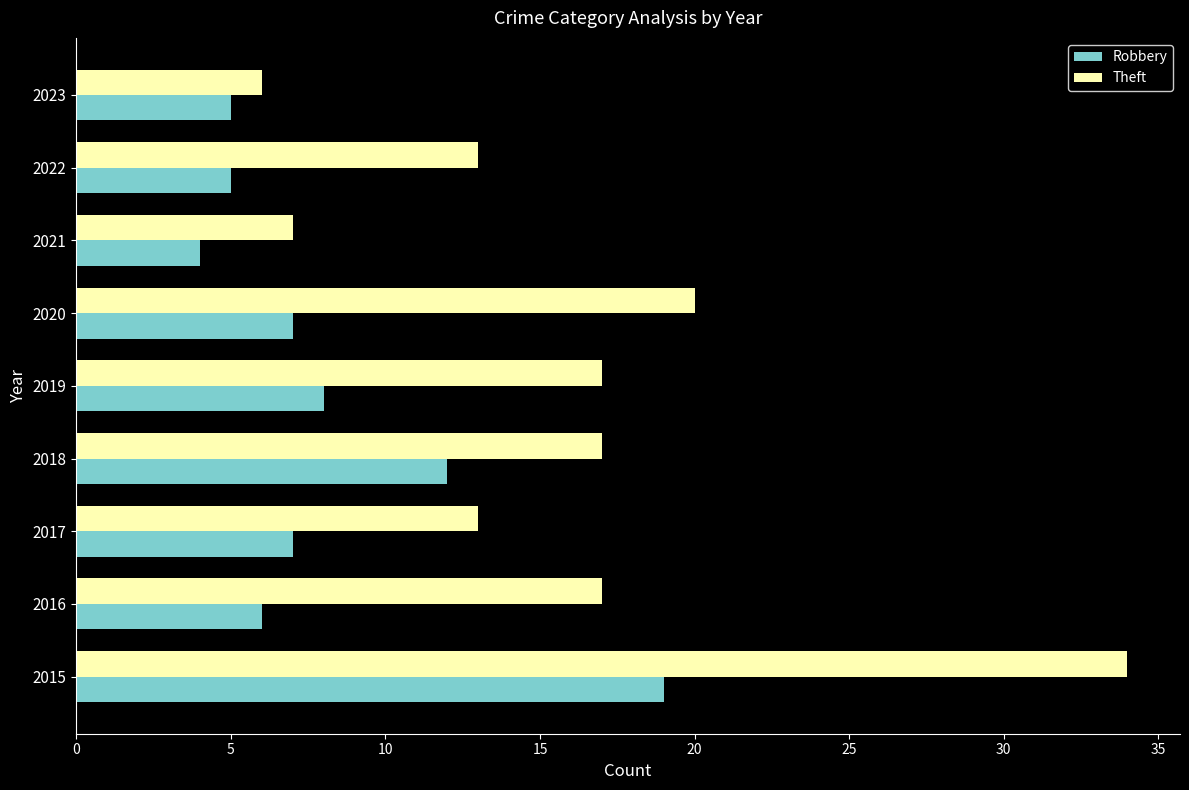

What is the greatest value displayed?

34